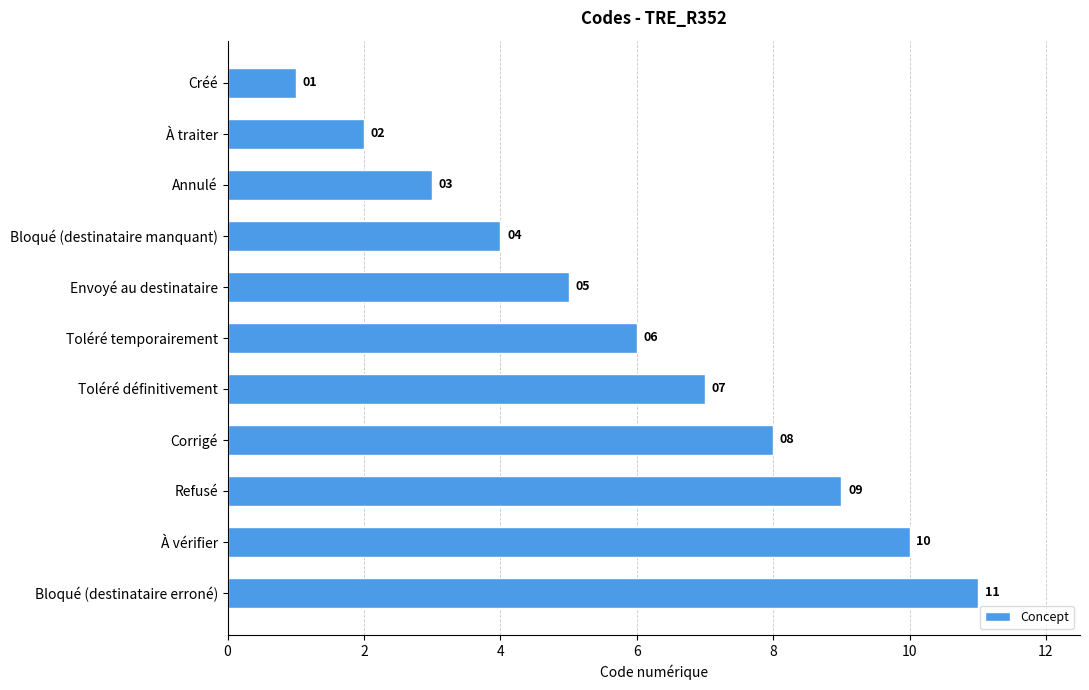

Is it true that the value at Refusé is 9?

True